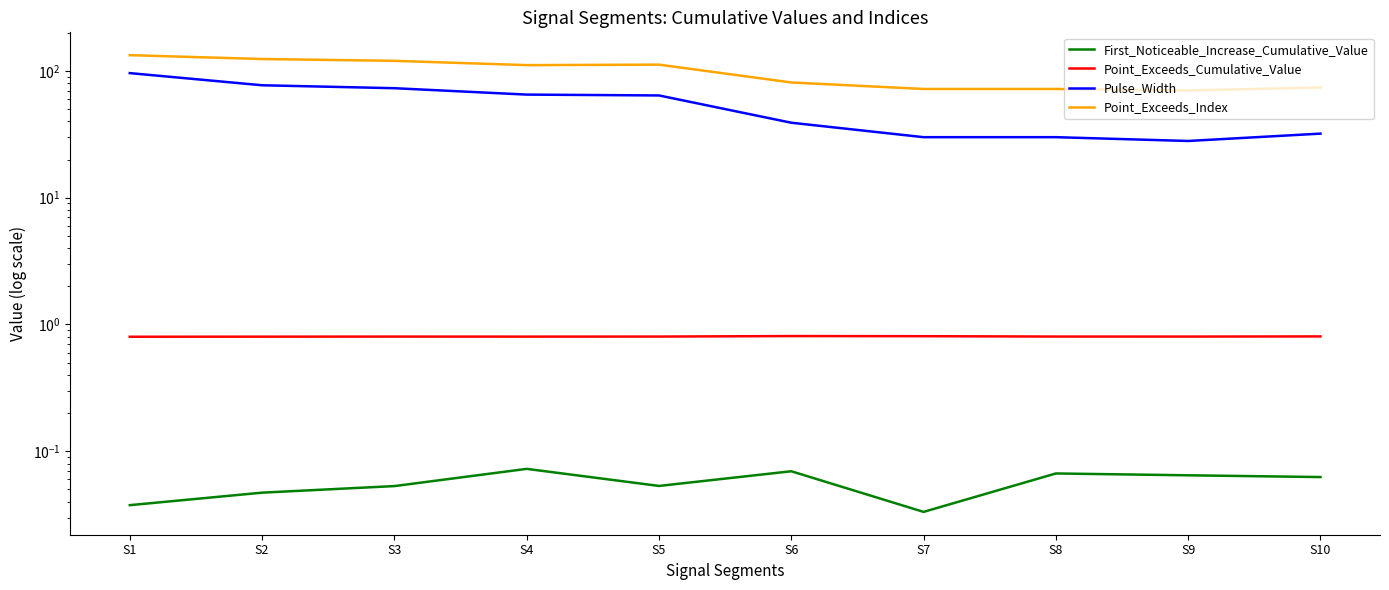

True or false: Point_Exceeds_Index and Pulse_Width cross at least once.

False